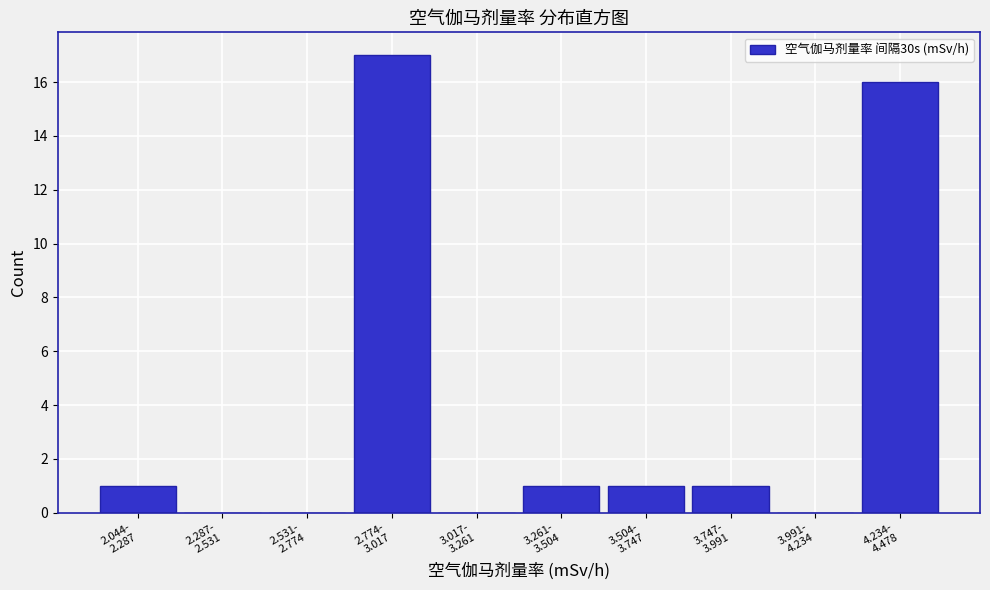

What is the greatest value displayed?

17